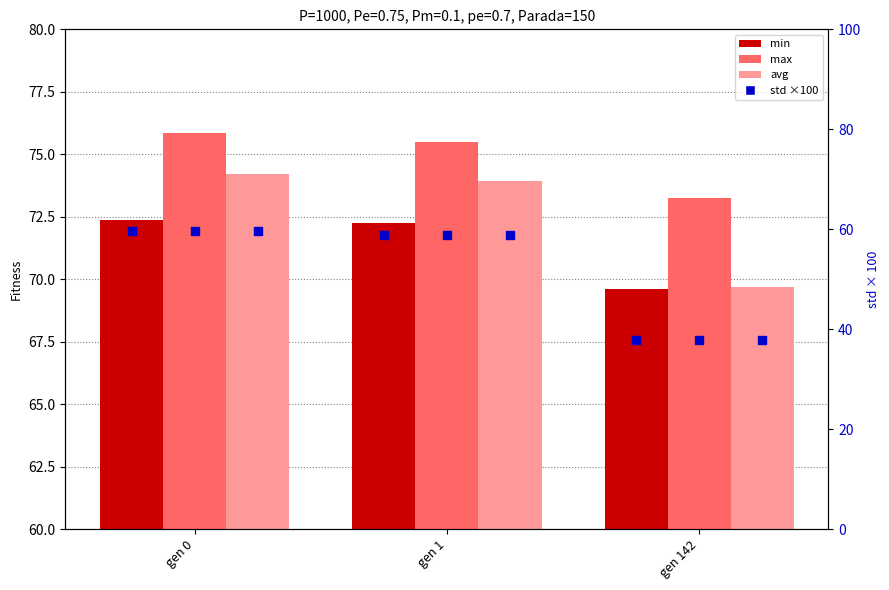

What are all the series names shown in the legend?

min, max, avg, std ×100